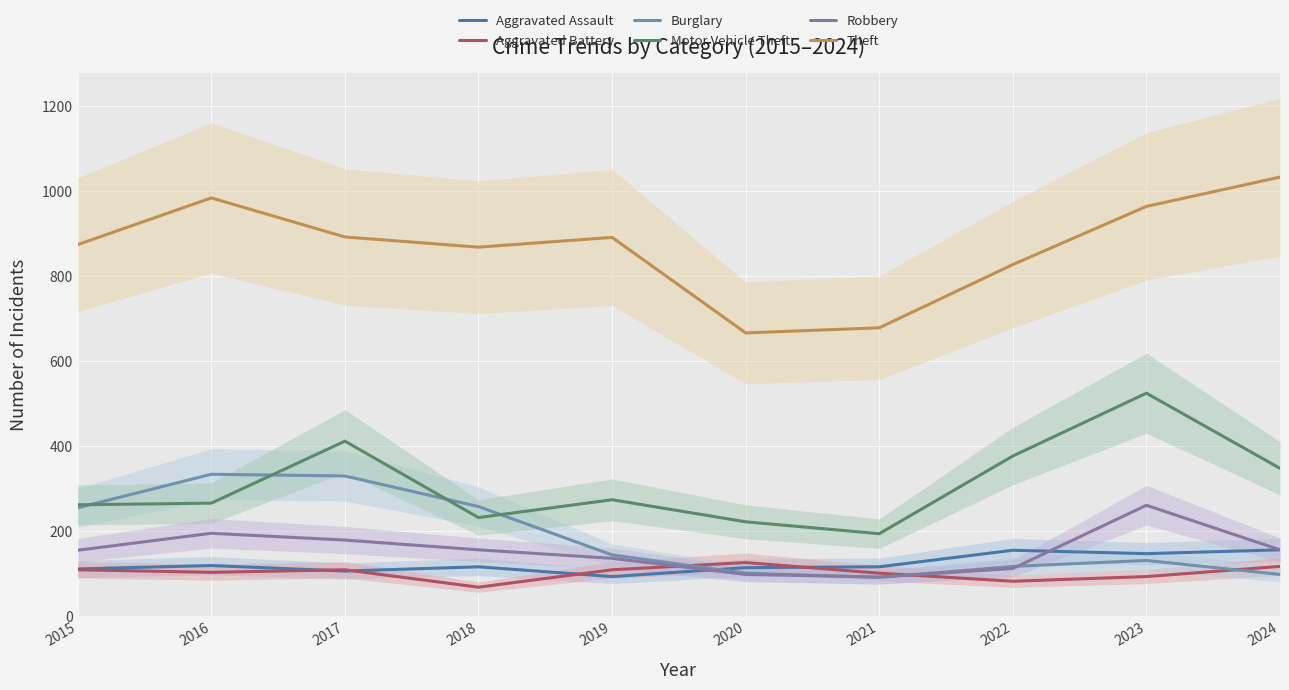

What is the average value of the Theft series?

868